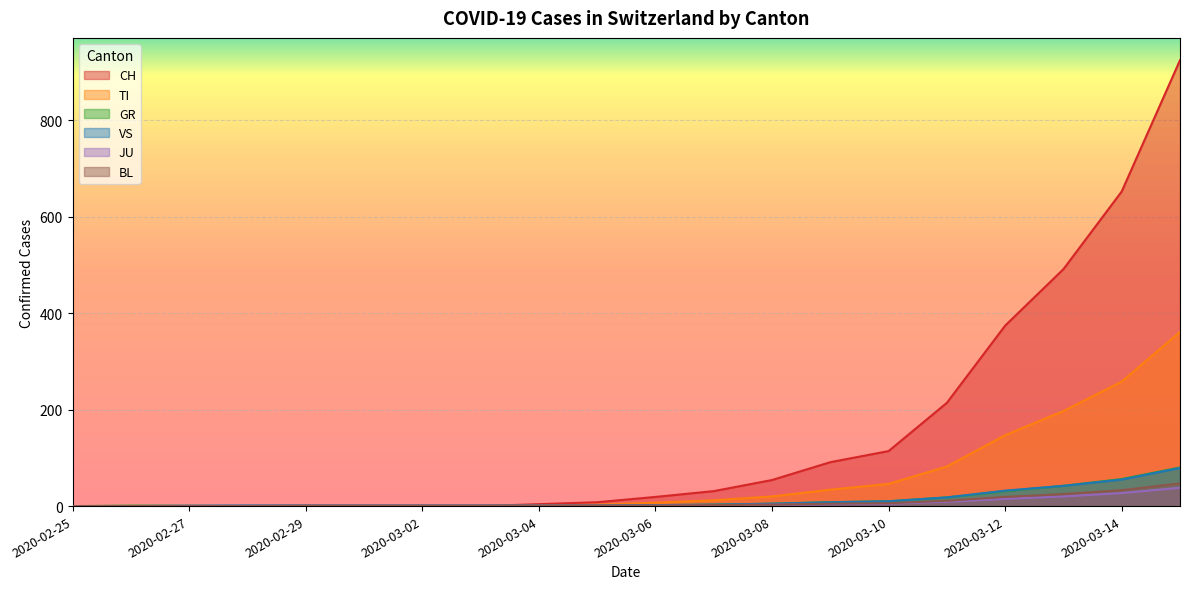

True or false: BL and GR intersect in this chart.

False